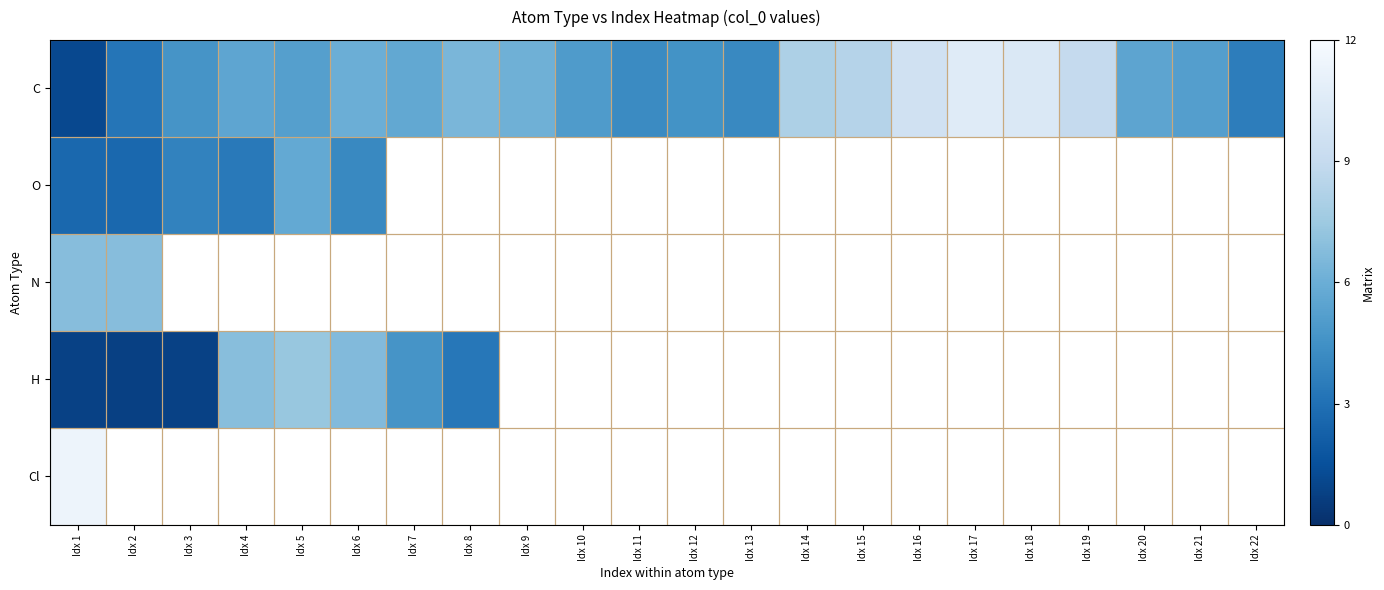

At how many categories does at least one series exceed 6?

13